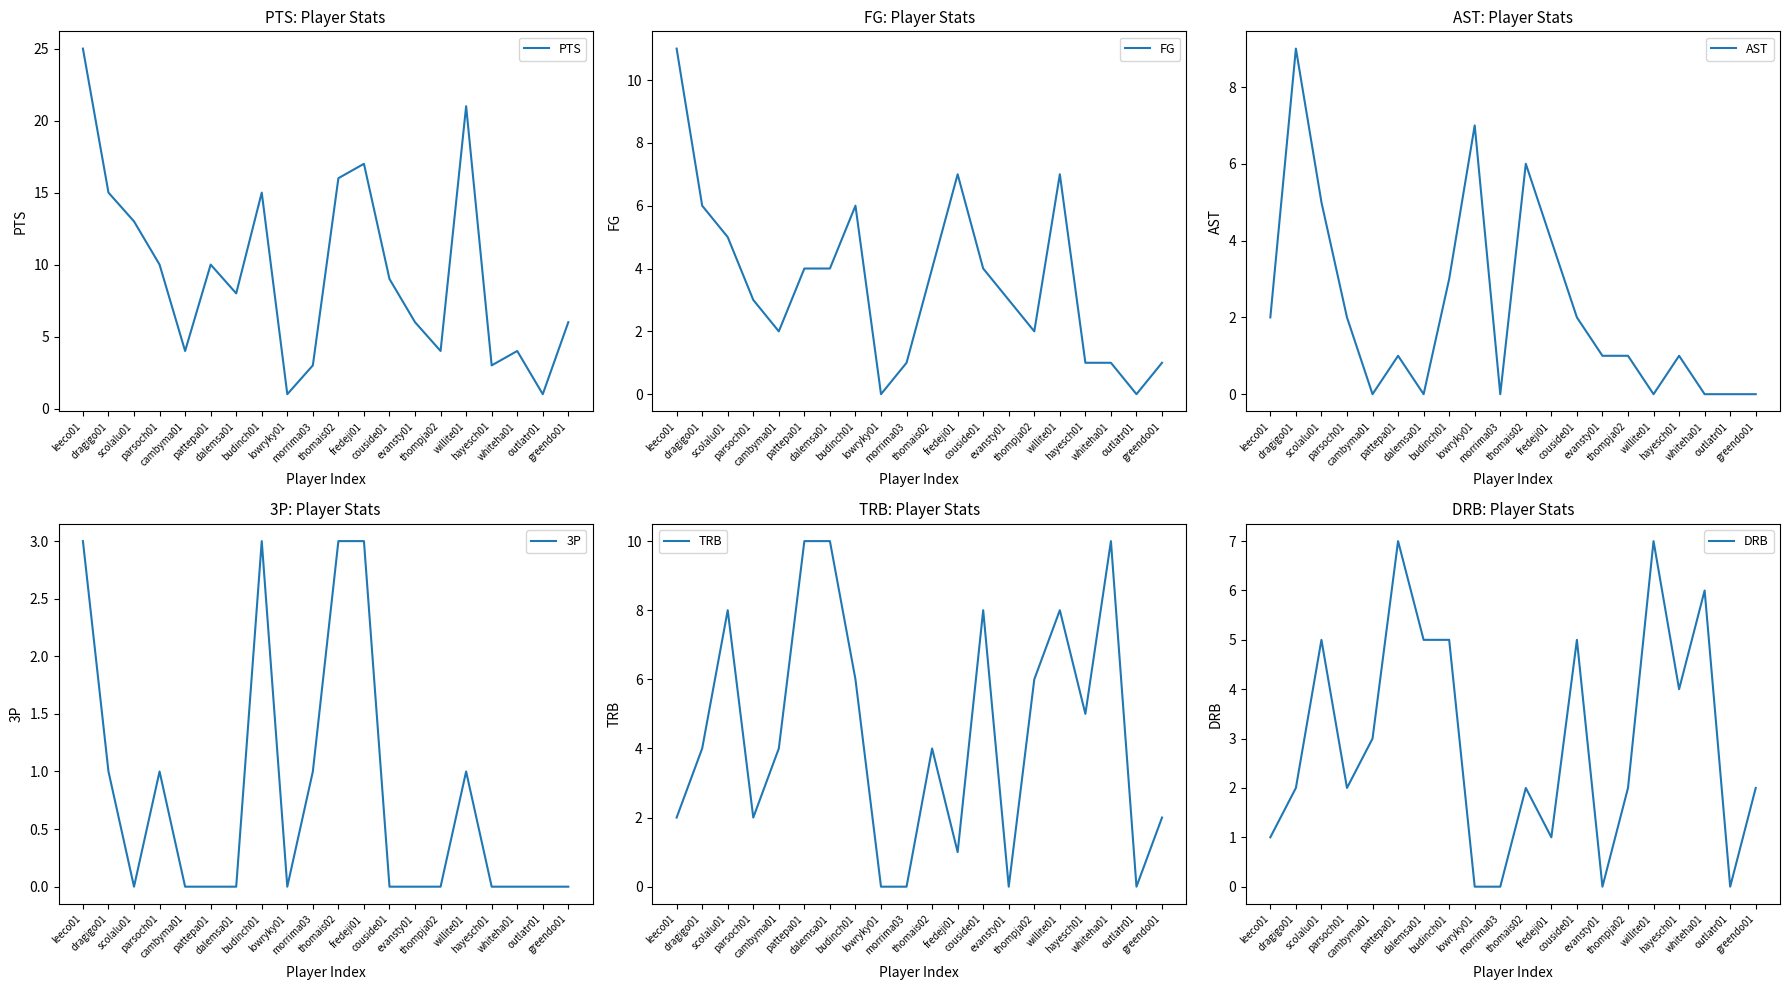

What is the total value across all series at whiteha01?

21